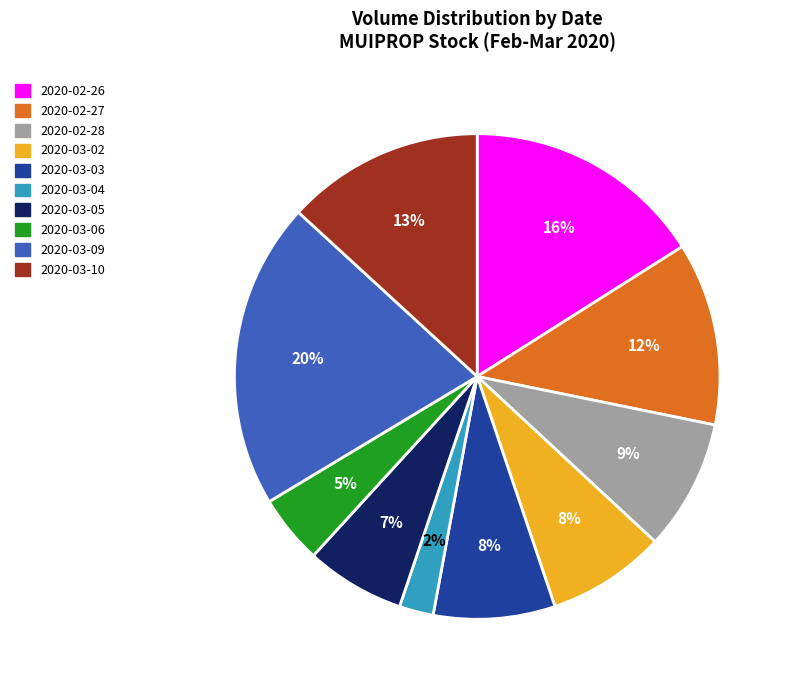

To the nearest percent, what is the combined percentage of 2020-03-03 and 2020-02-27?

20%